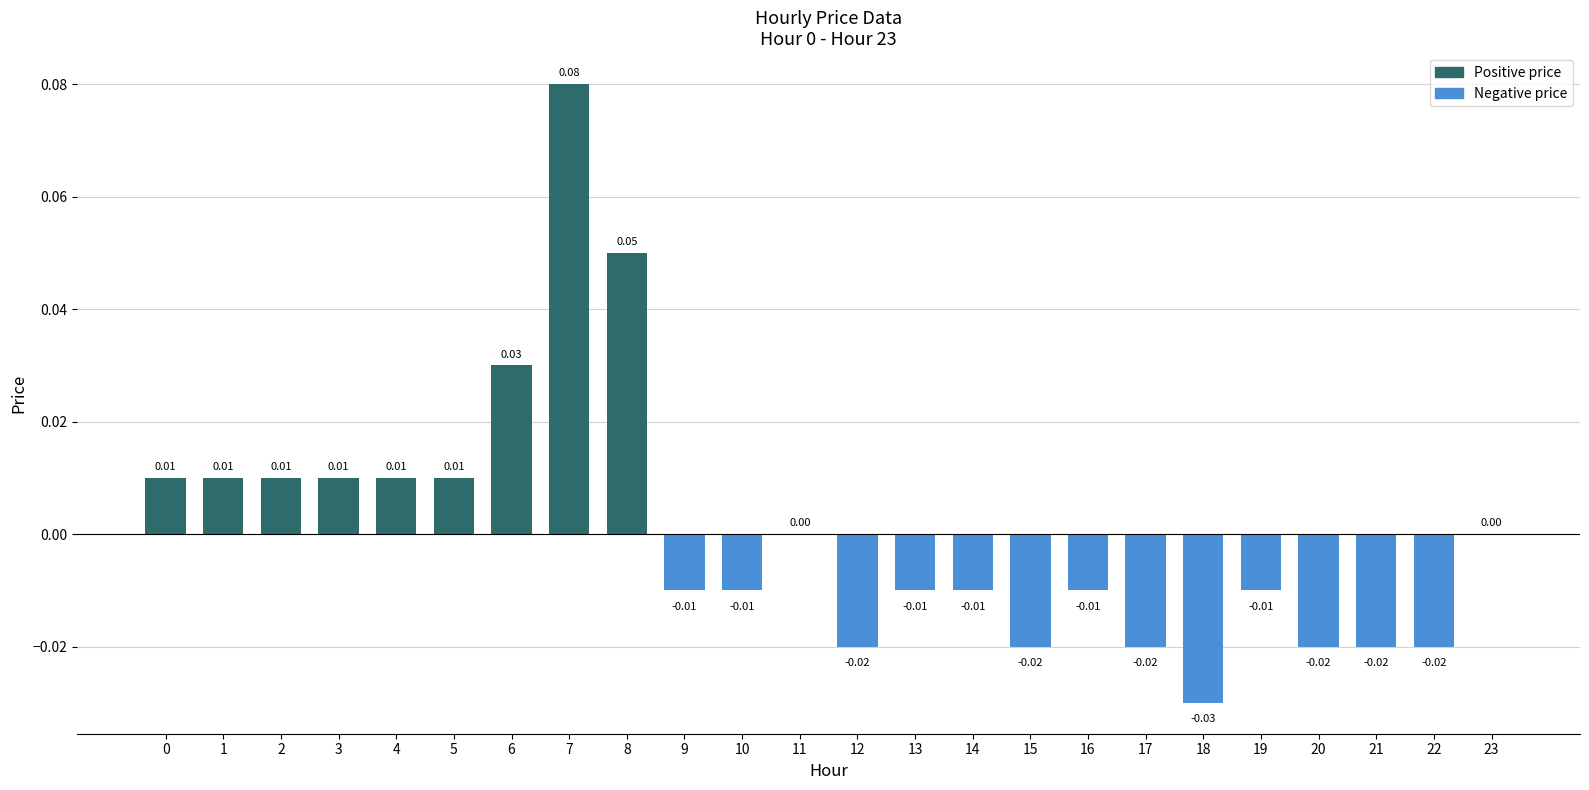

True or false: the data shows -0.0 at 9.

True